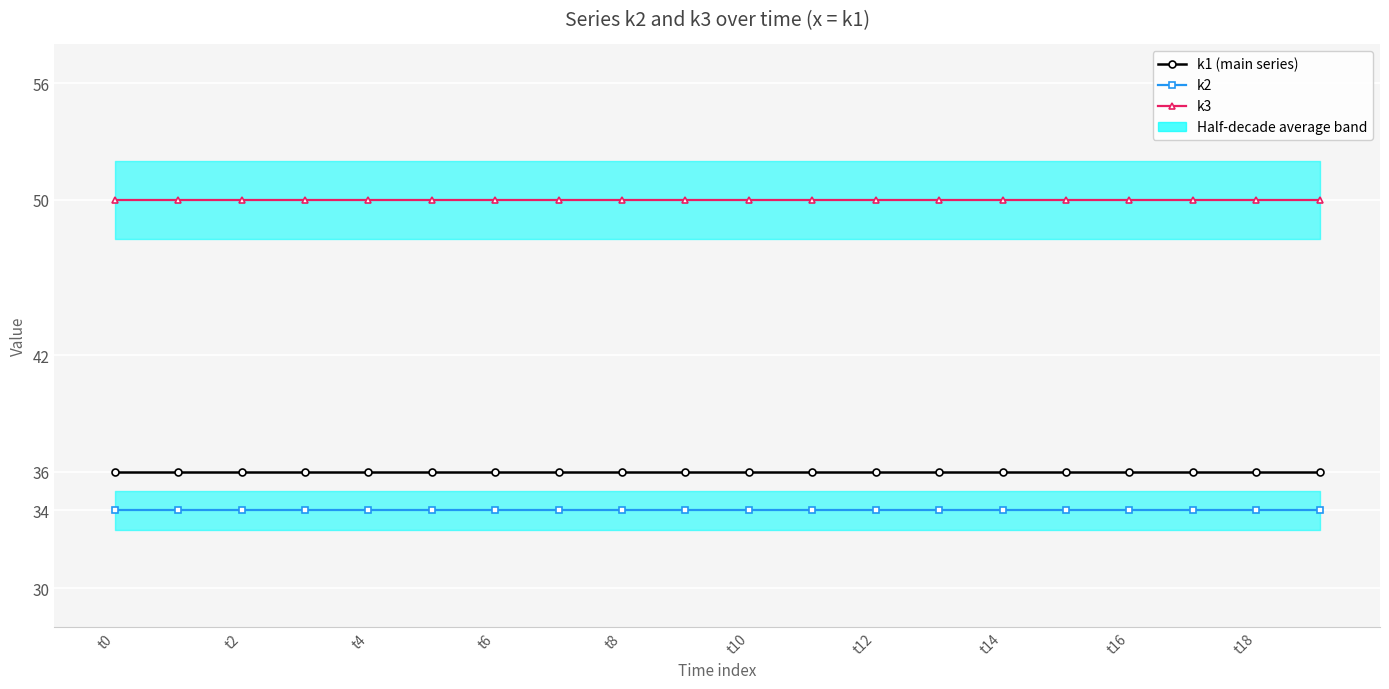

Which series has the largest total across all categories?

k3